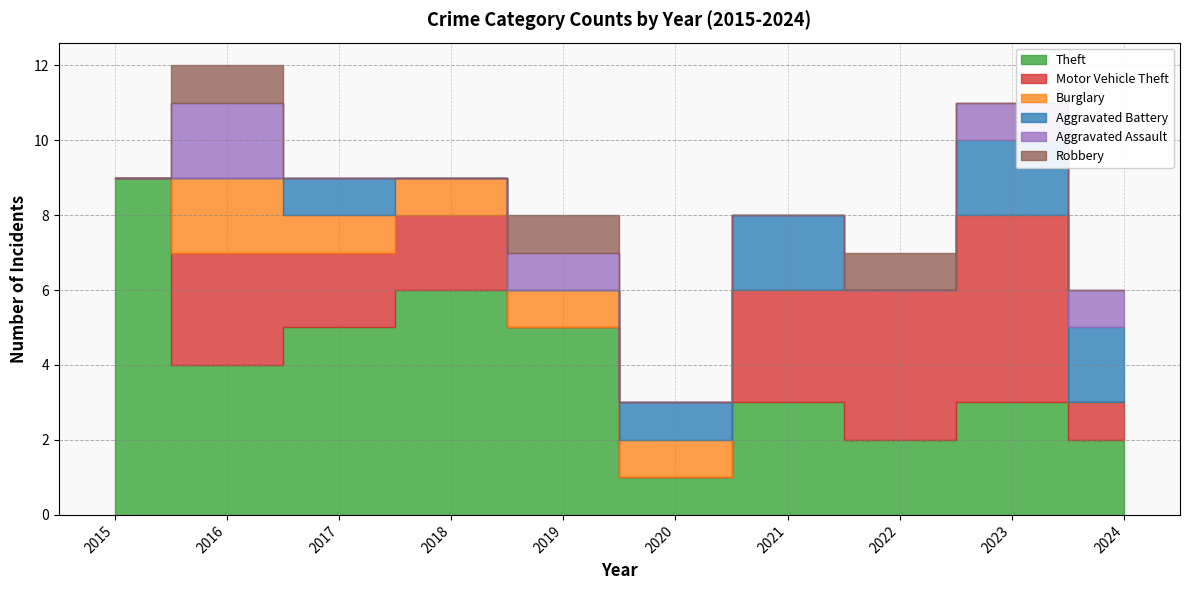

How many Burglary values are between 0 and 1?

9